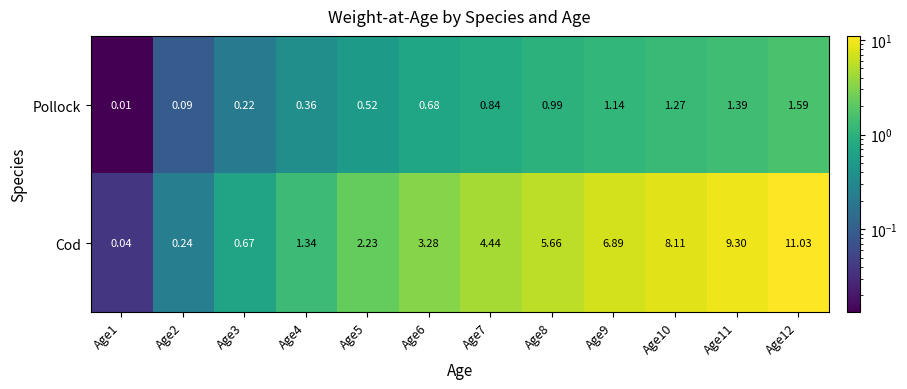

Between Age4 and Age11, which series saw the biggest shift?

Cod